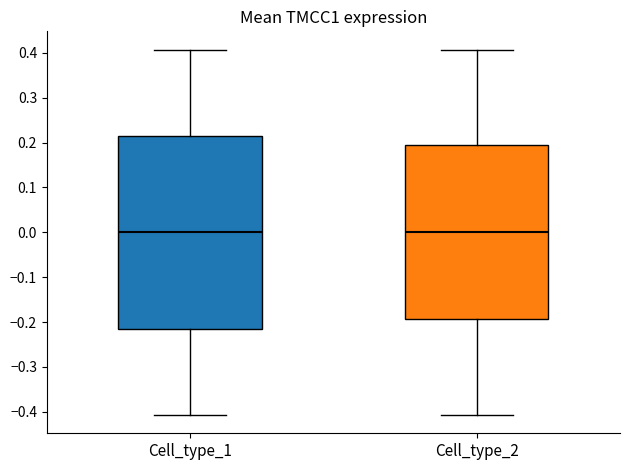

Reading left to right, transcribe this box plot: for each box, give where its median line is, the range the box spans, and where its two whiskers end, as read against the y-axis. The values are not printed on the chart, so give them approximately, as read against the axis.

Cell_type_1: median 0.00, box -0.22 to 0.22, whiskers -0.41 to 0.41
Cell_type_2: median 0.00, box -0.19 to 0.19, whiskers -0.41 to 0.41